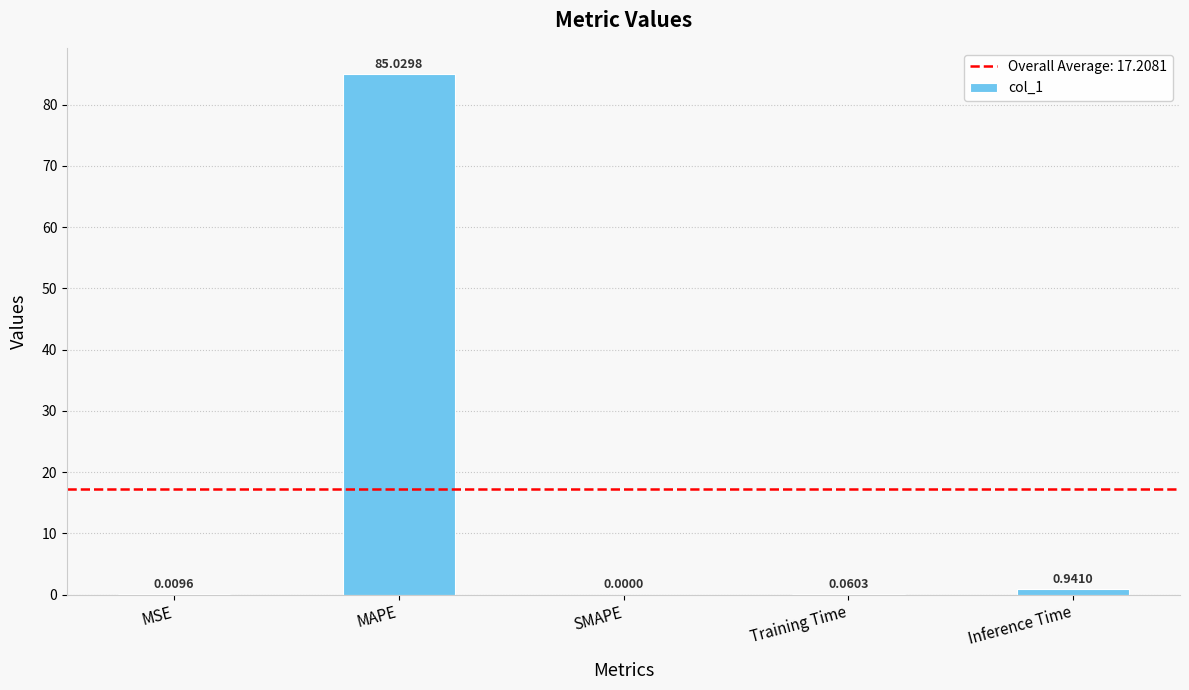

Where is the data nearest to the value 42?

Inference Time